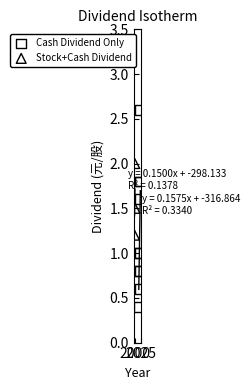

Which series contains the lowest Y value?

Cash Dividend Only